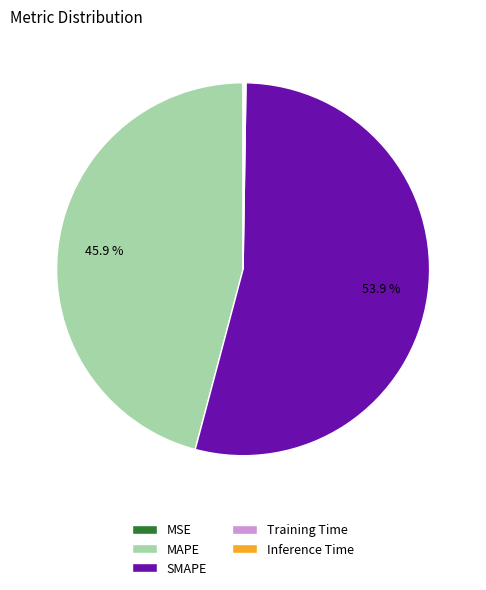

Which slice is the largest?

SMAPE